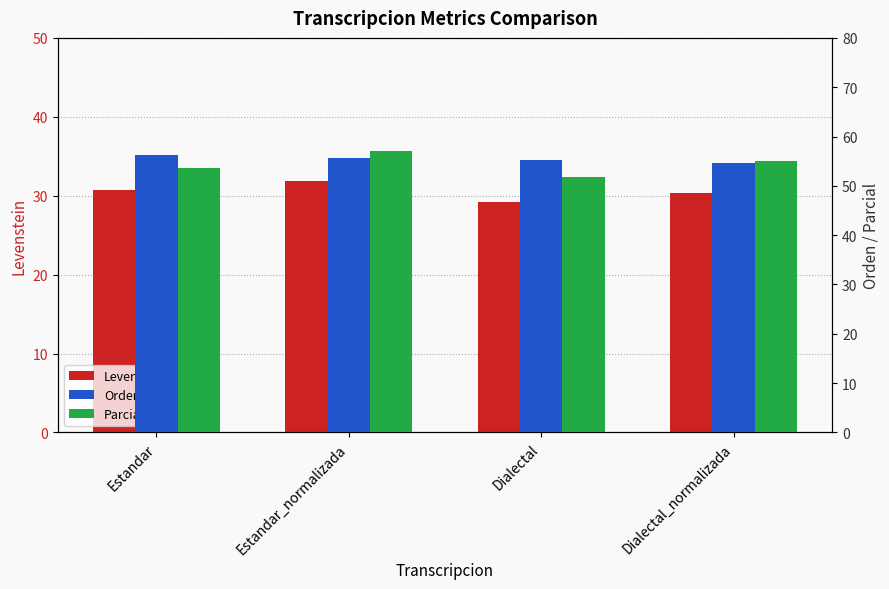

What are all the series names shown in the legend?

Levenstein, Orden, Parcial